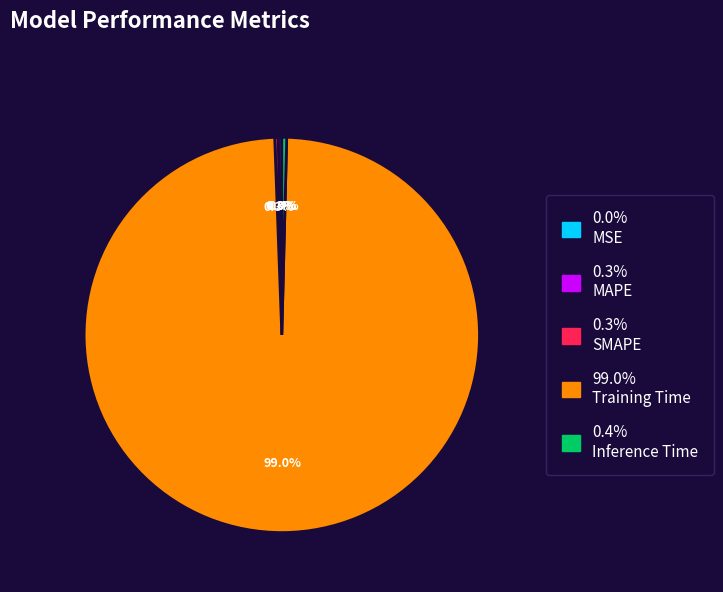

Which slice represents more than half of the pie?

99.0% Training Time